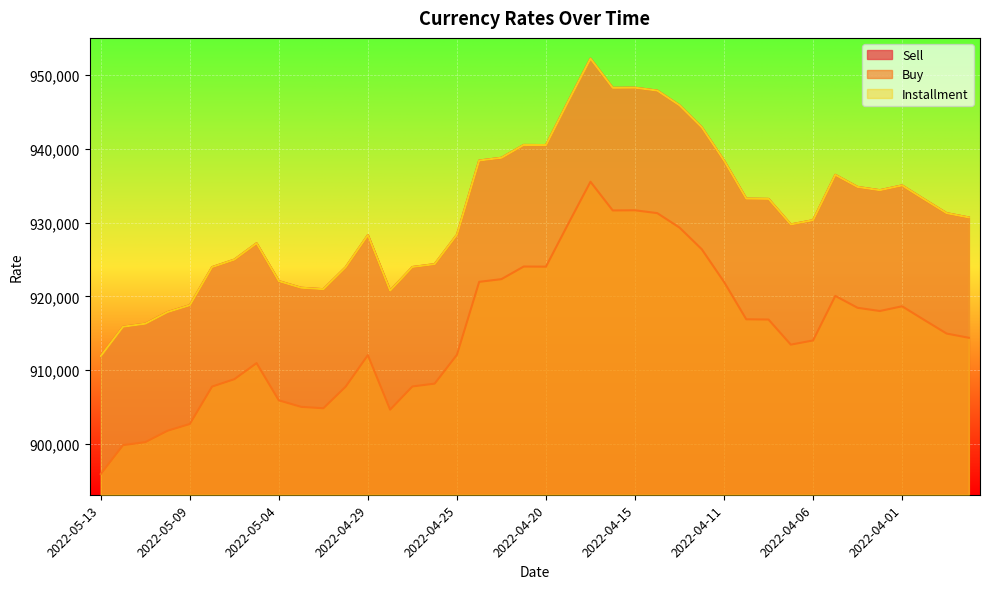

What is the difference between the highest and lowest values at 2022-05-02?

16118